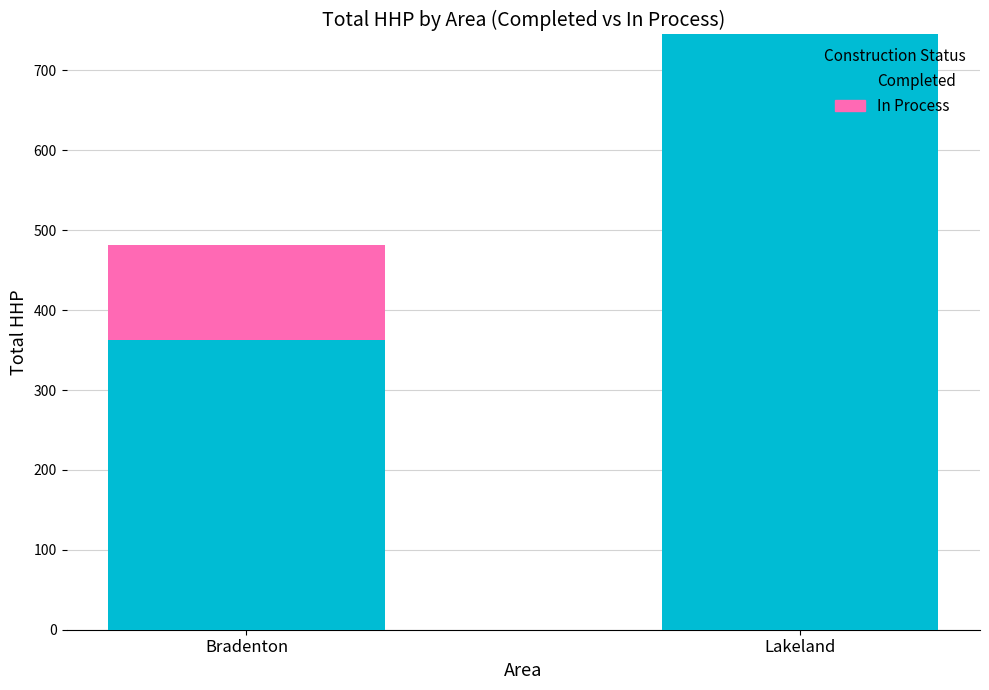

At which label is Completed closest to 553?

Bradenton